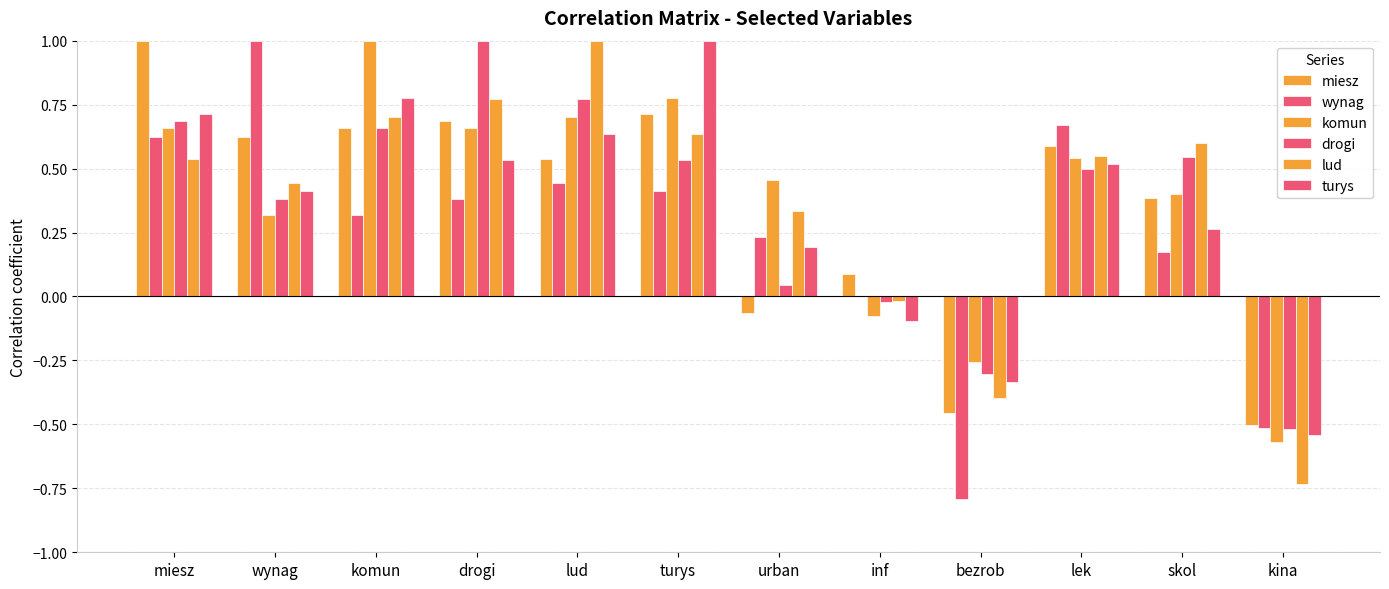

Rank the series at drogi from lowest to highest value.

wynag, turys, komun, miesz, lud, drogi